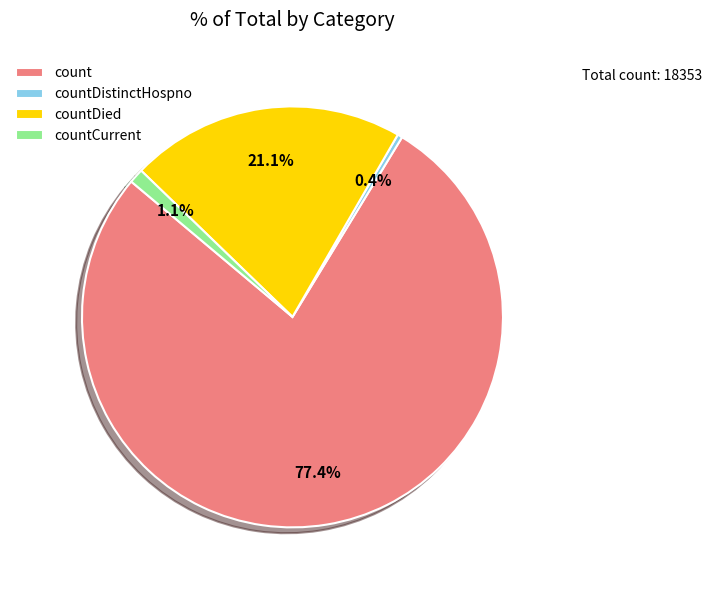

Count the number of slices in the pie.

4